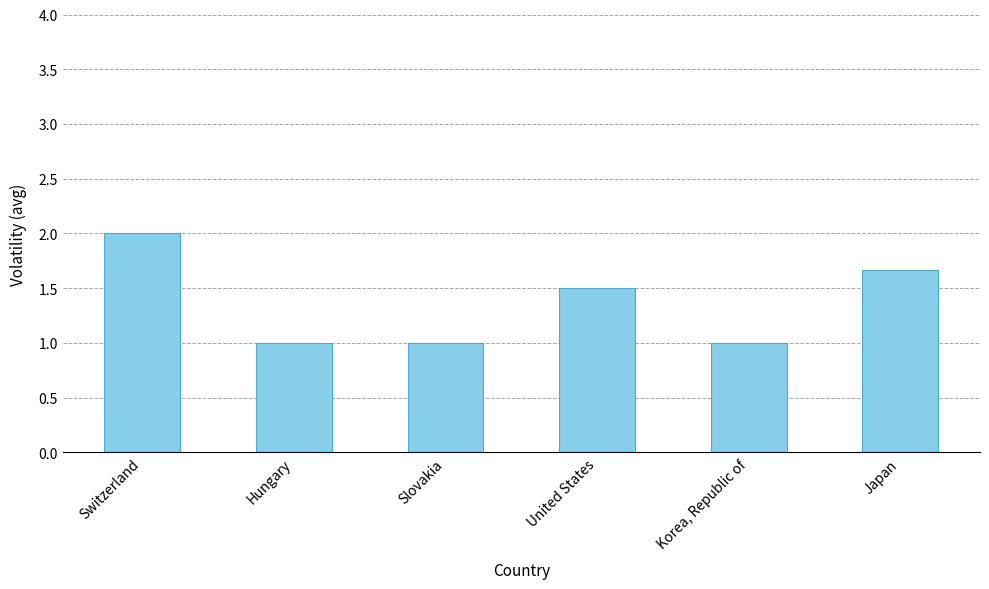

Read the value at Hungary.

1.0